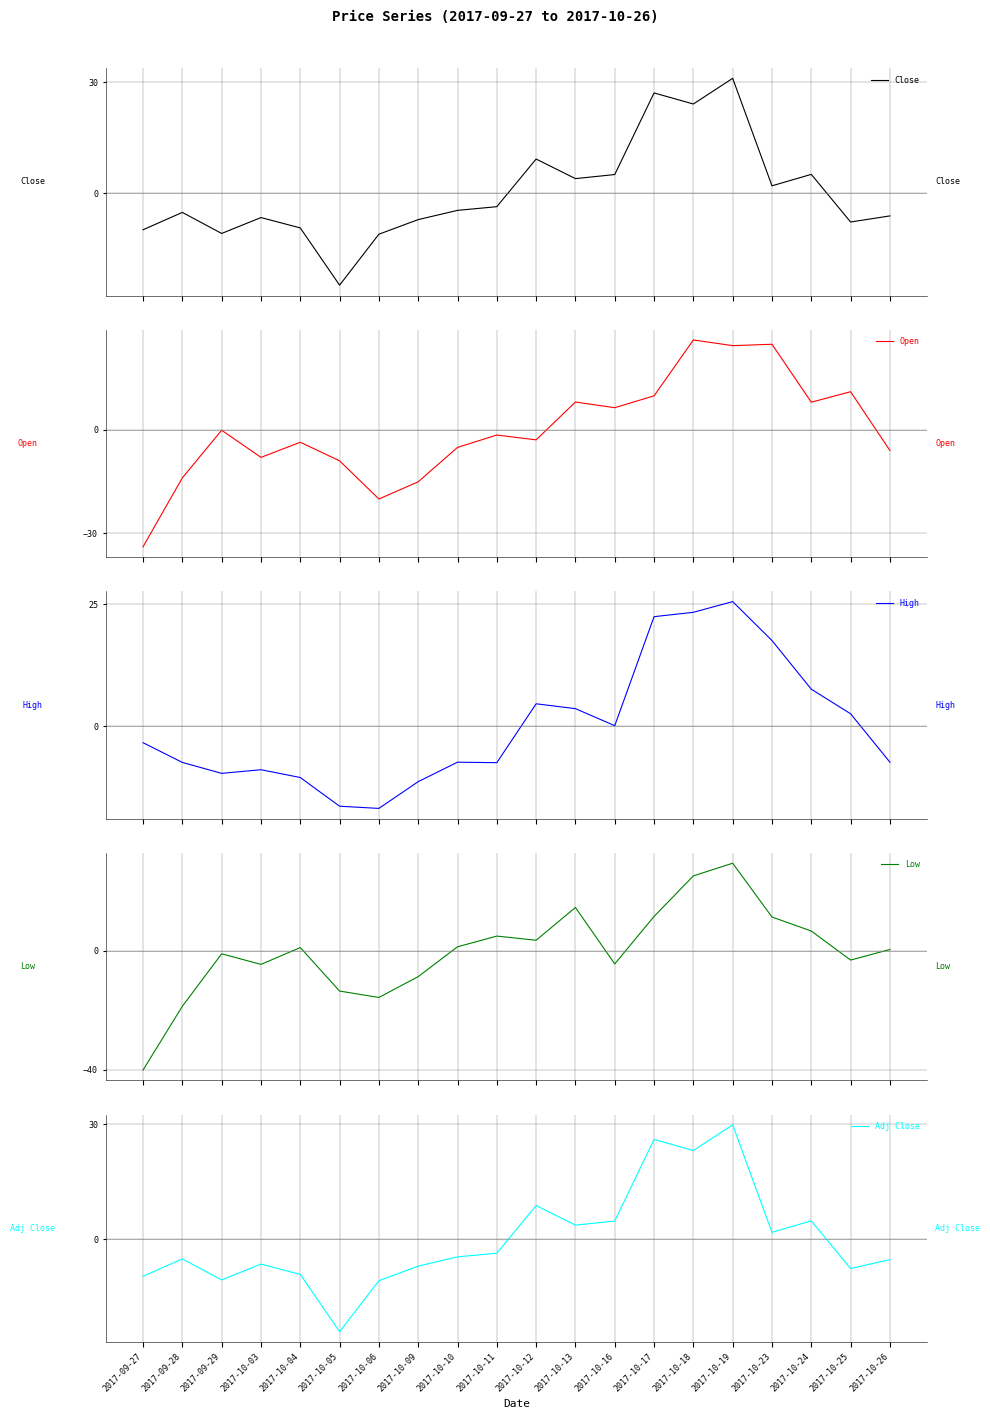

The value of High at 2017-09-28 is -1.6. True or false?

False